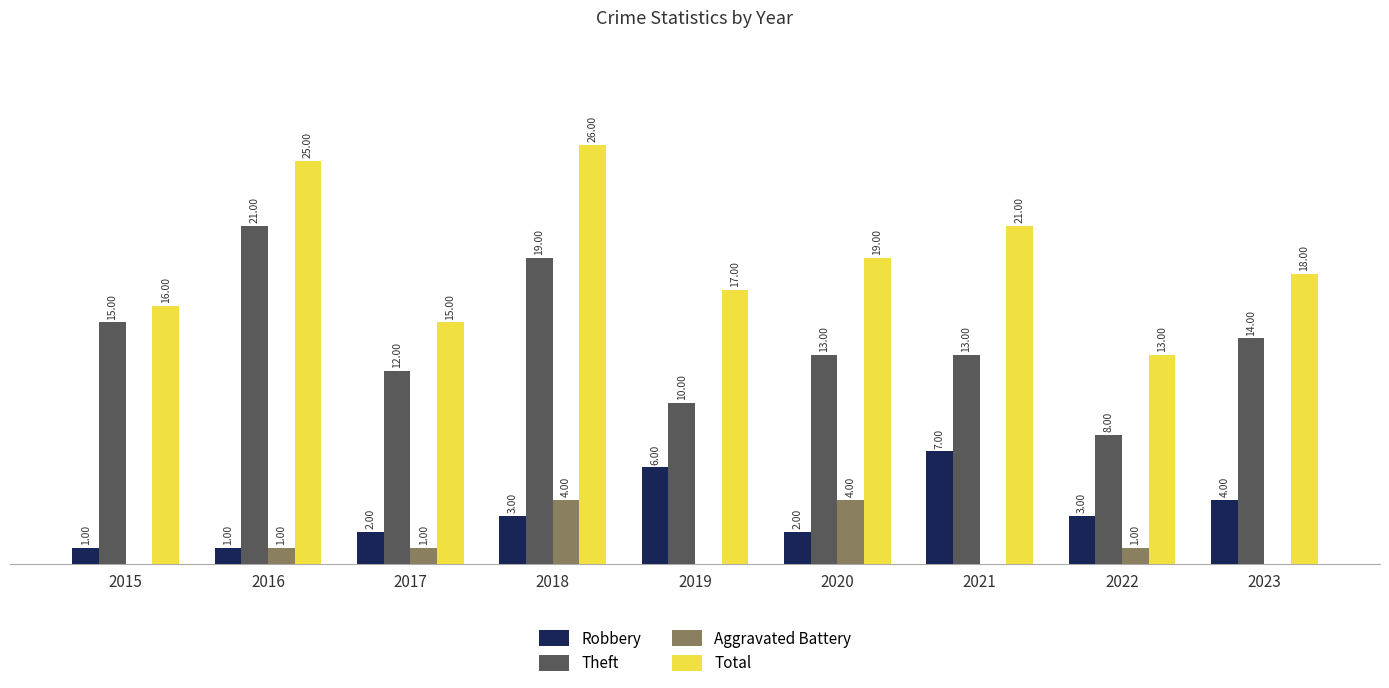

Does the chart contain stacked bars?

No